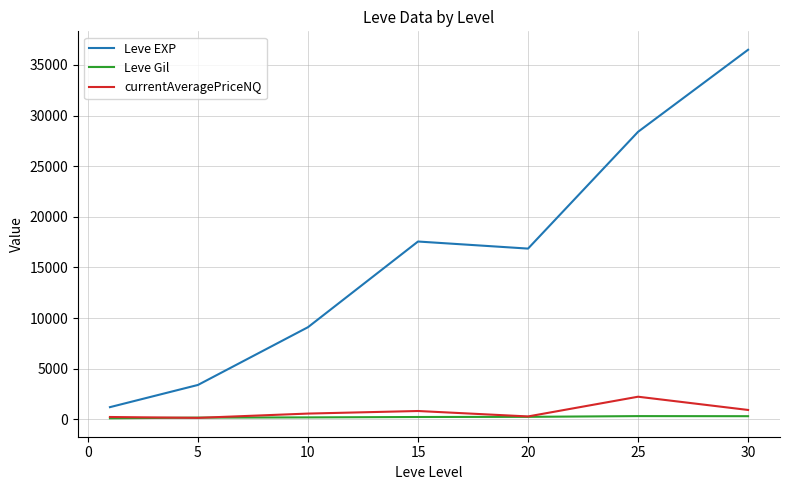

Which series has the largest total across all categories?

Leve EXP